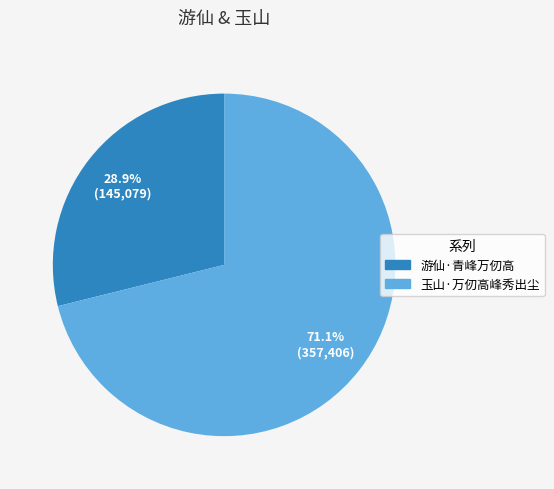

Which slice is the smallest?

游仙·青峰万仞高